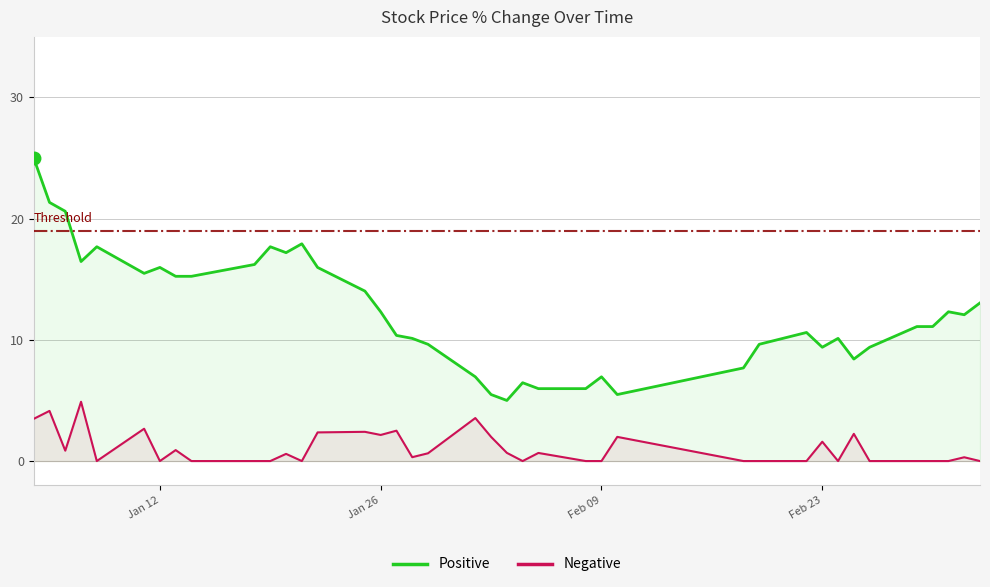

True or false: Positive and Negative intersect in this chart.

False